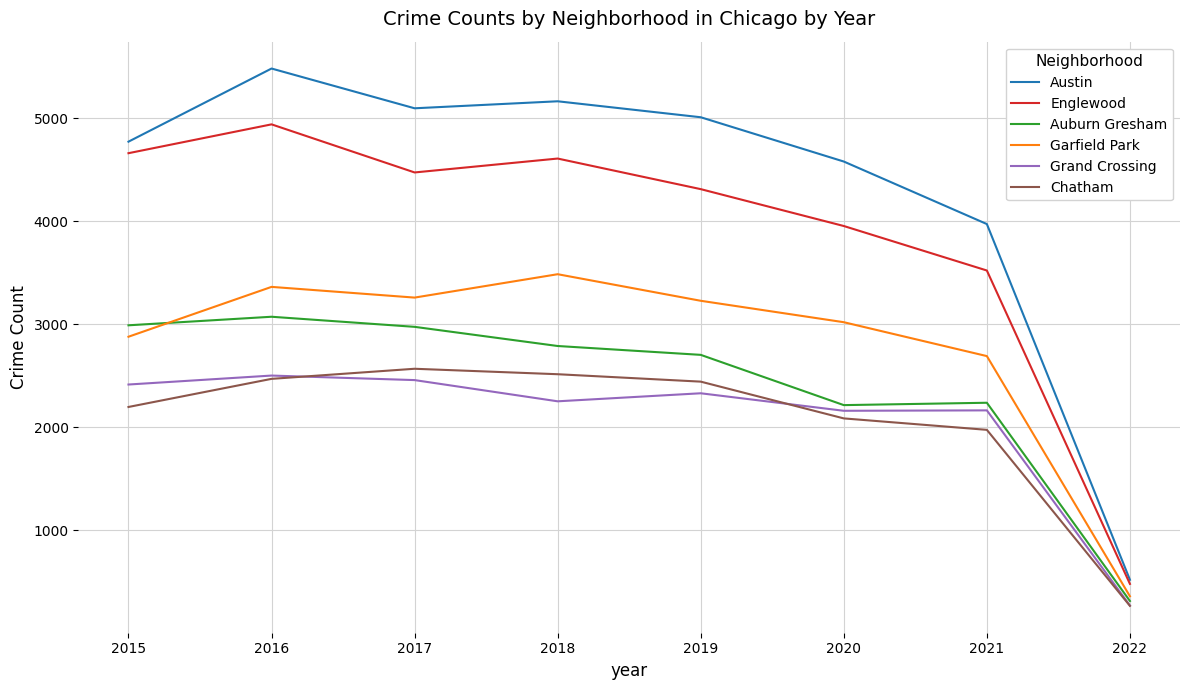

At which label does Garfield Park reach its peak?

2018